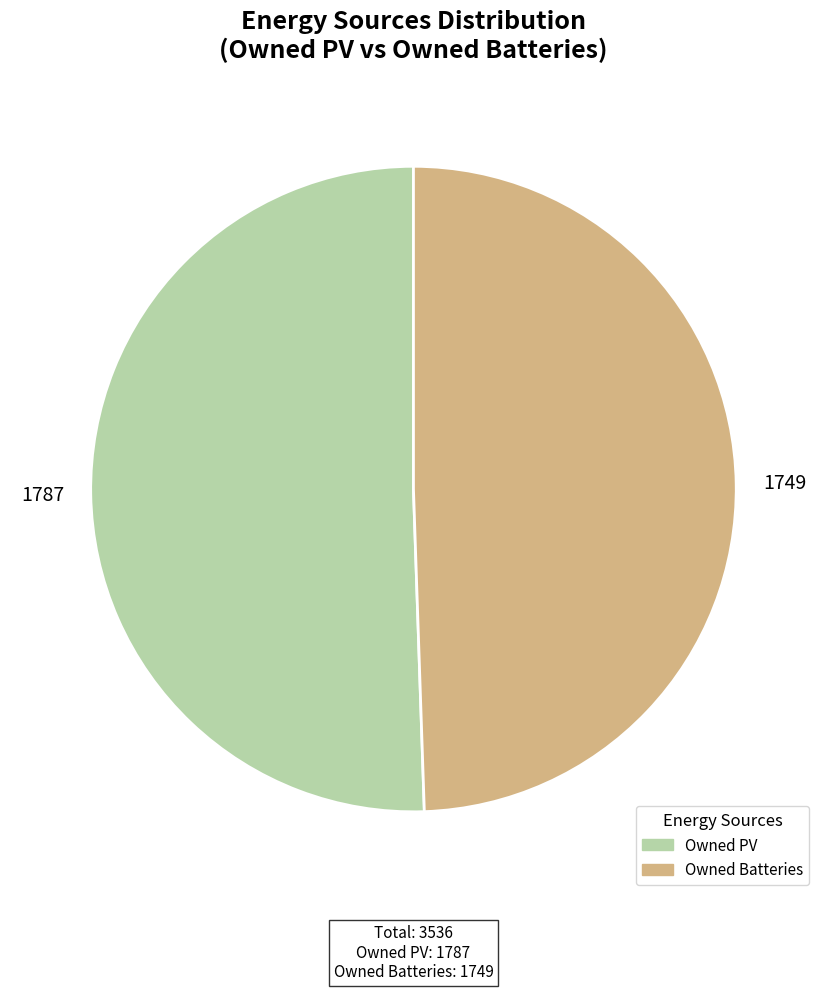

Count the number of slices in the pie.

2